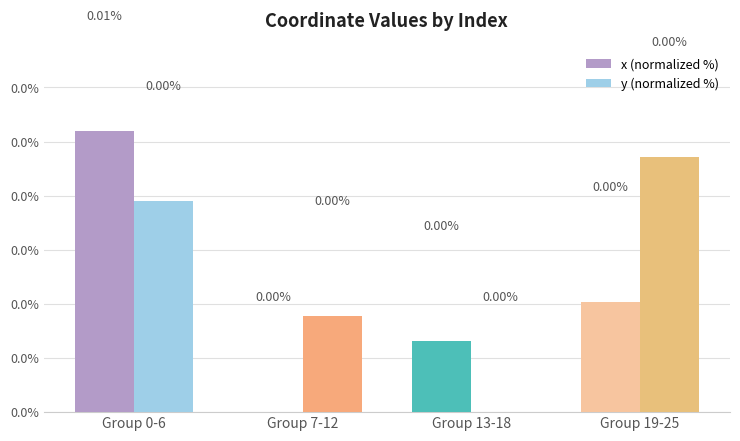

Does the chart contain stacked bars?

No